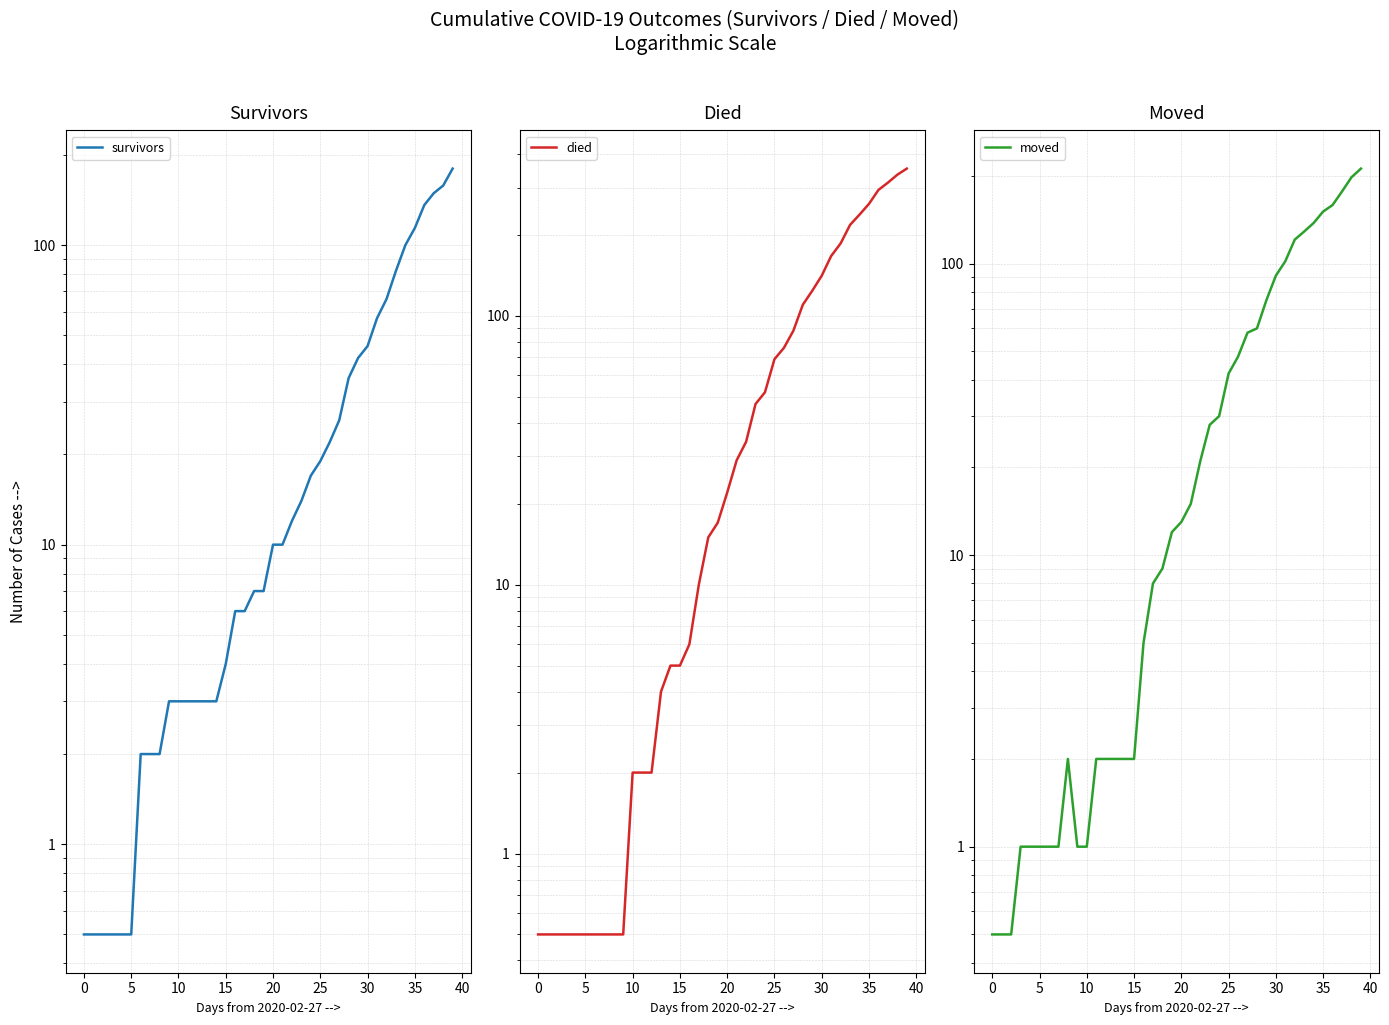

What is the sum of the moved values at 13 and 35?

153.0